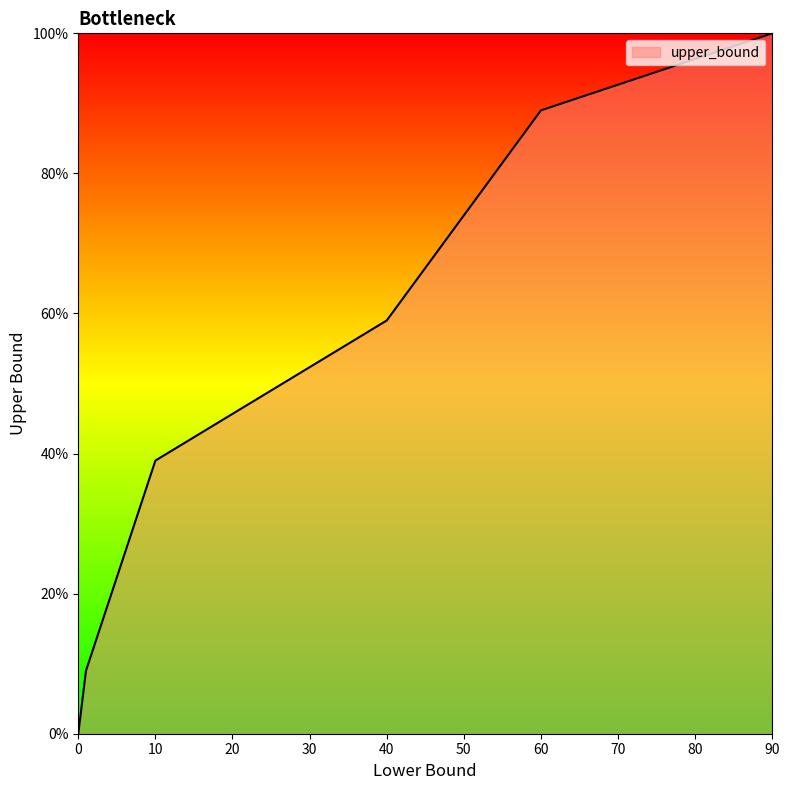

Does the chart display data point markers on the line(s)?

No